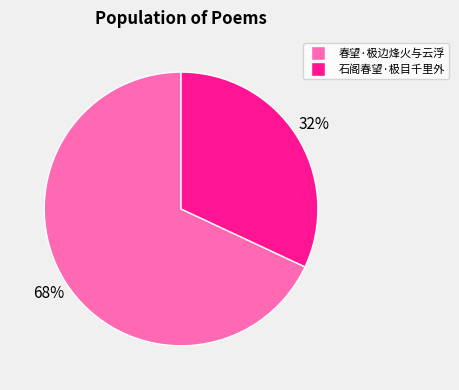

Rank the categories by value from lowest to highest.

石阁春望·极目千里外, 春望·极边烽火与云浮